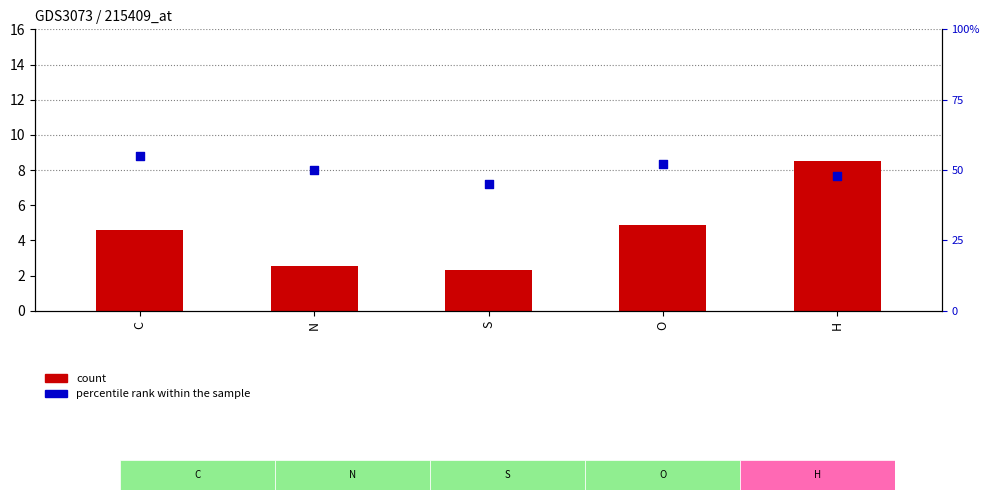

Is the value of count at O greater than the value of percentile rank within the sample at S?

No